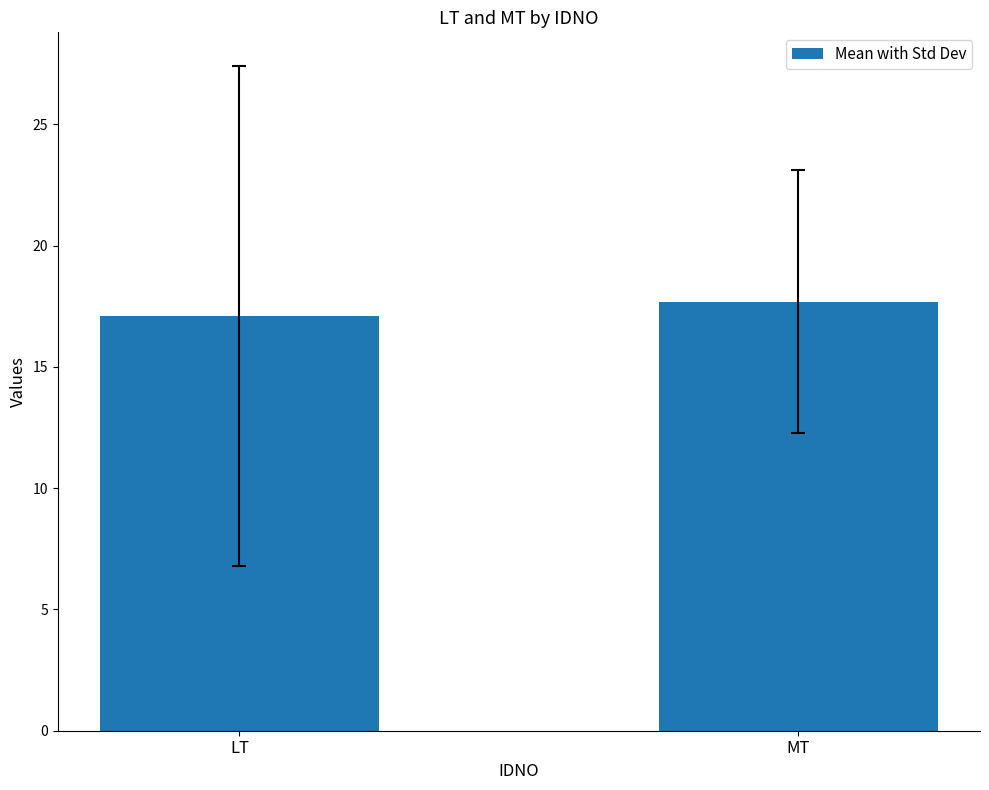

What is the difference between the values at LT and MT?

0.6